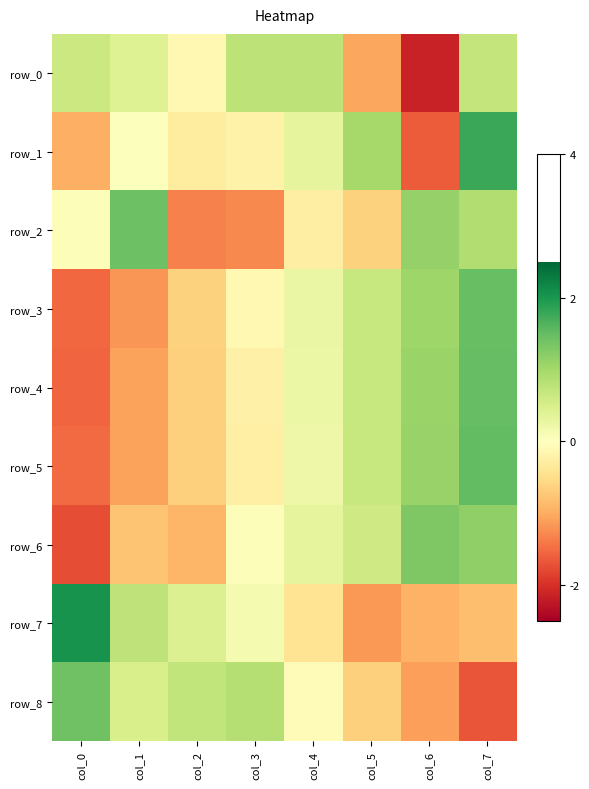

Which series changed the most between col_3 and col_6?

row_0